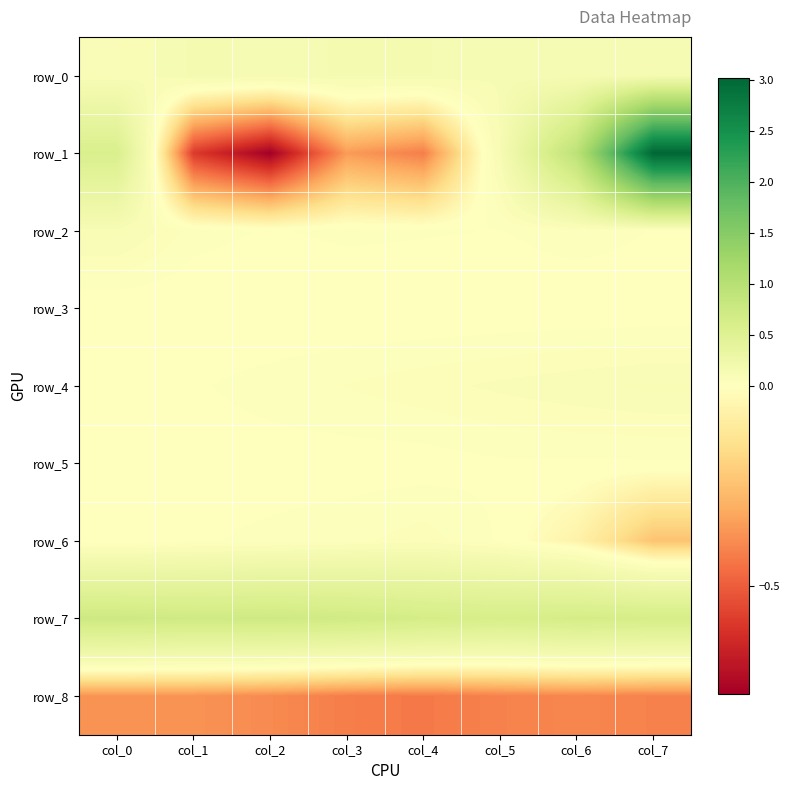

Rank the series at col_7 from lowest to highest value.

row_8, row_6, row_3, row_5, row_2, row_4, row_0, row_7, row_1